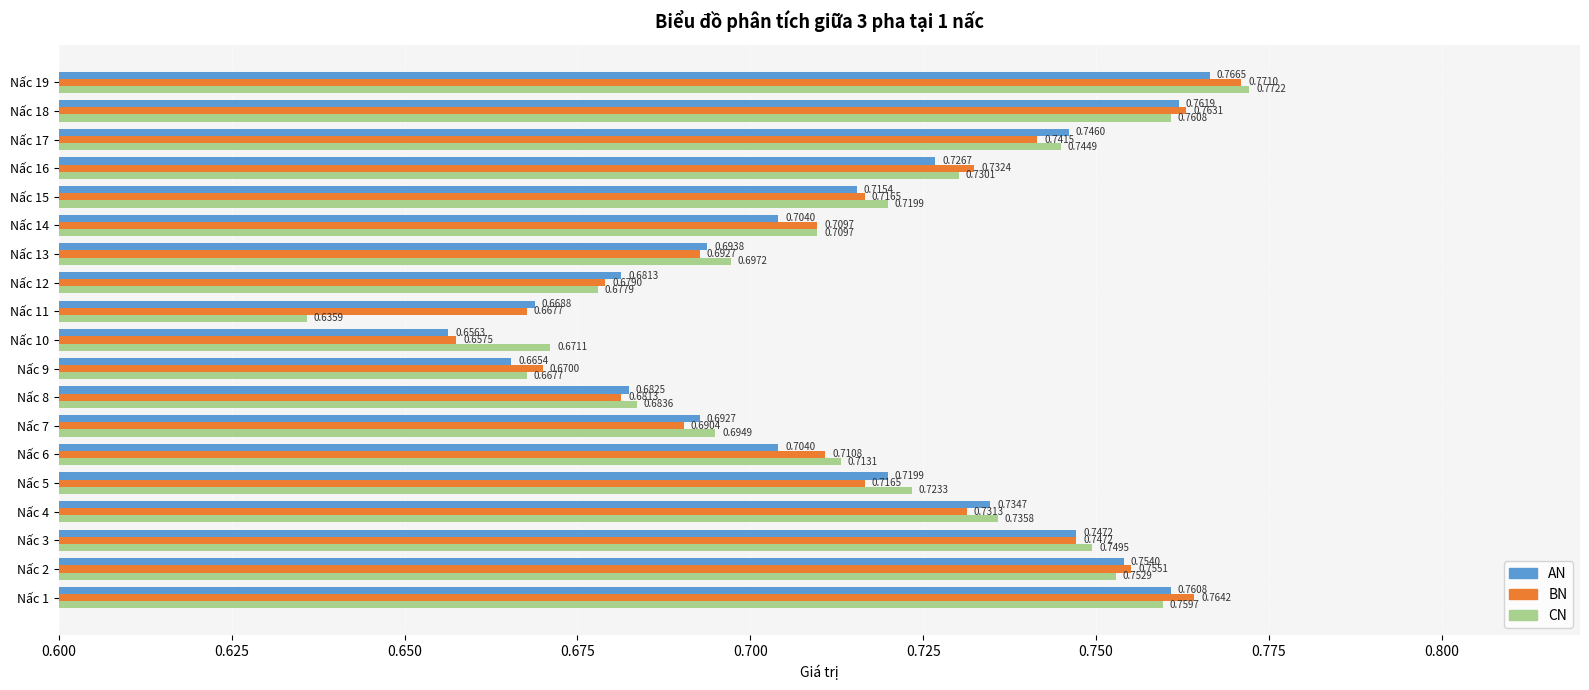

Which series has the largest range (max minus min)?

CN